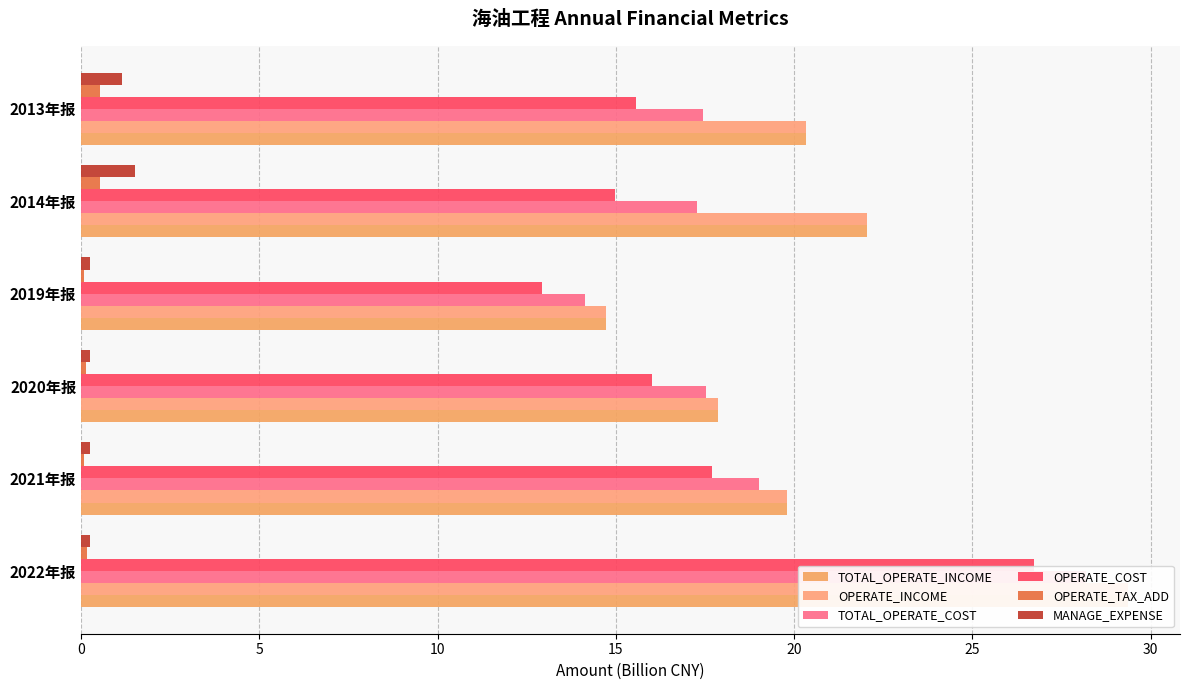

What is the value of the TOTAL_OPERATE_INCOME bar at the 3rd from the left?

17.9